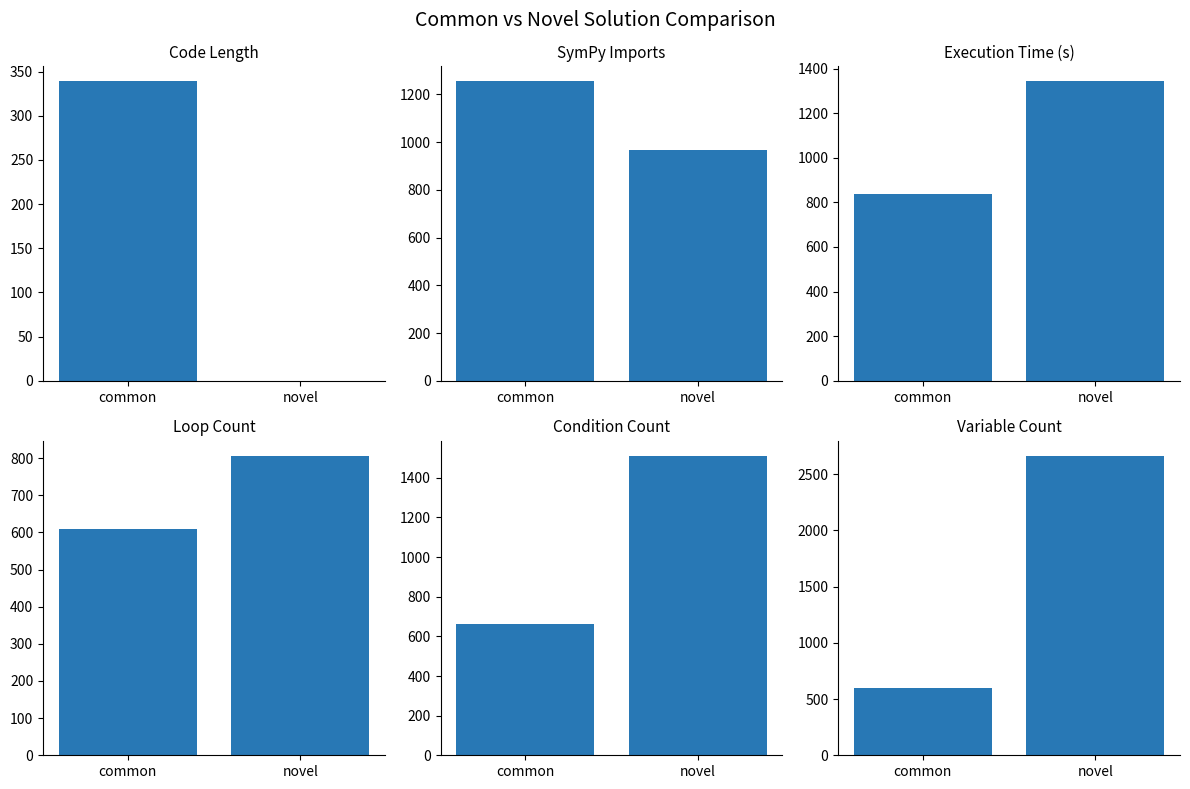

Reading right to left, extract all data points from this chart.

col_15: 0	339
col_12: 967	1255
col_13: 1343	837
col_11: 806	608
col_14: 1511	661
col_16: 2663	600